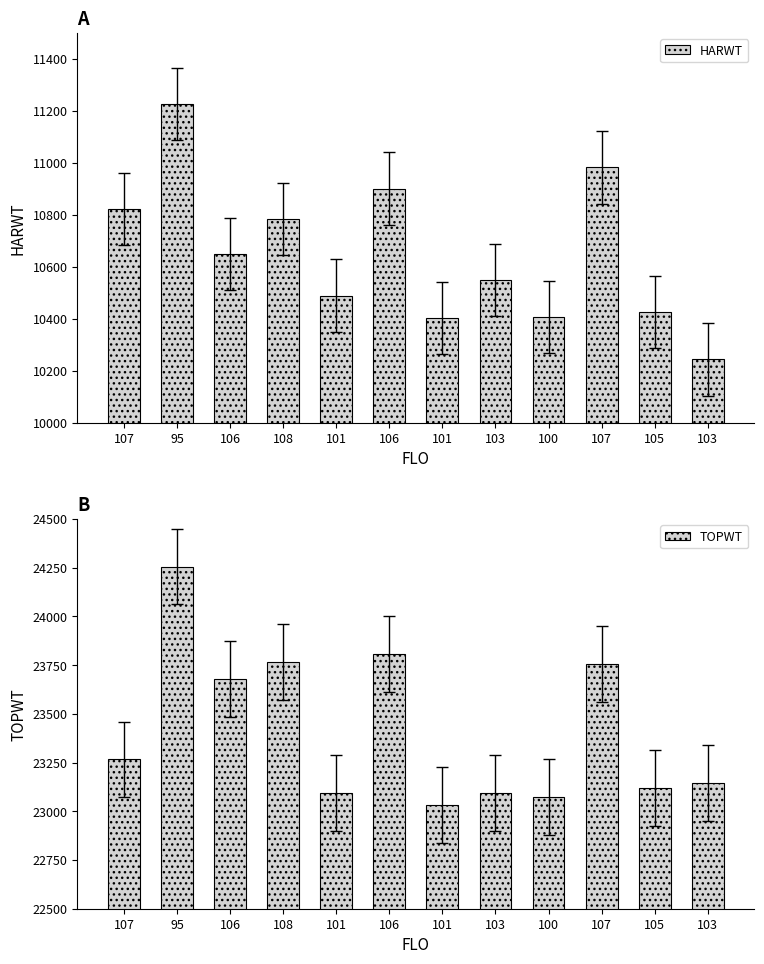

At how many categories does at least one series exceed 17797?

12